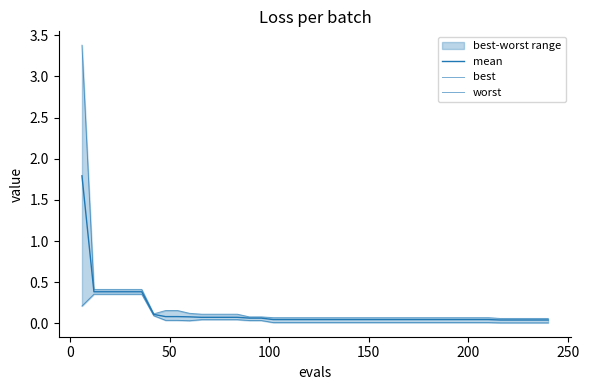

True or false: mean and worst intersect in this chart.

False